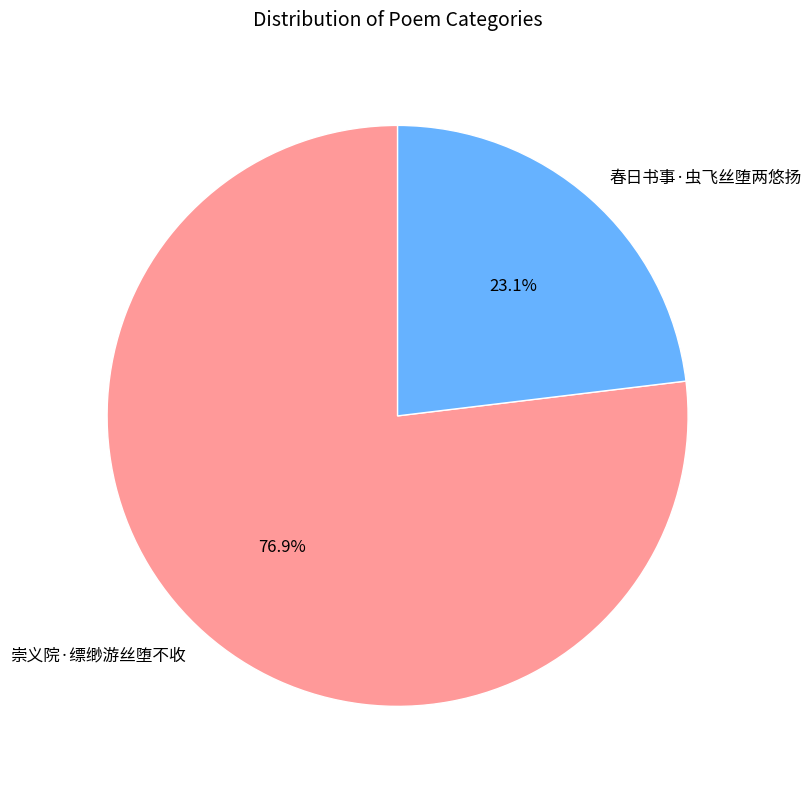

How many slices are in this pie chart?

2